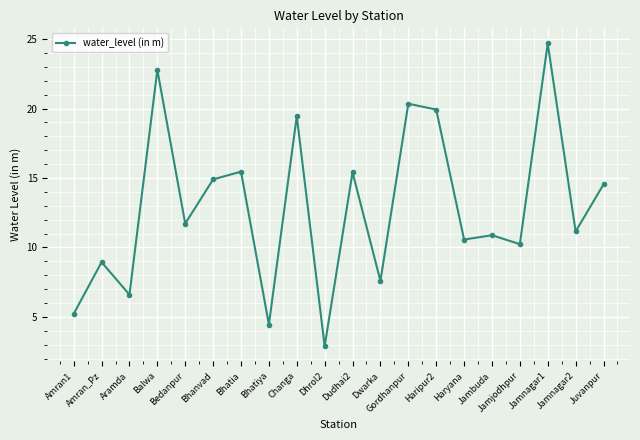

At which label is the value closest to 13?

Bedanpur